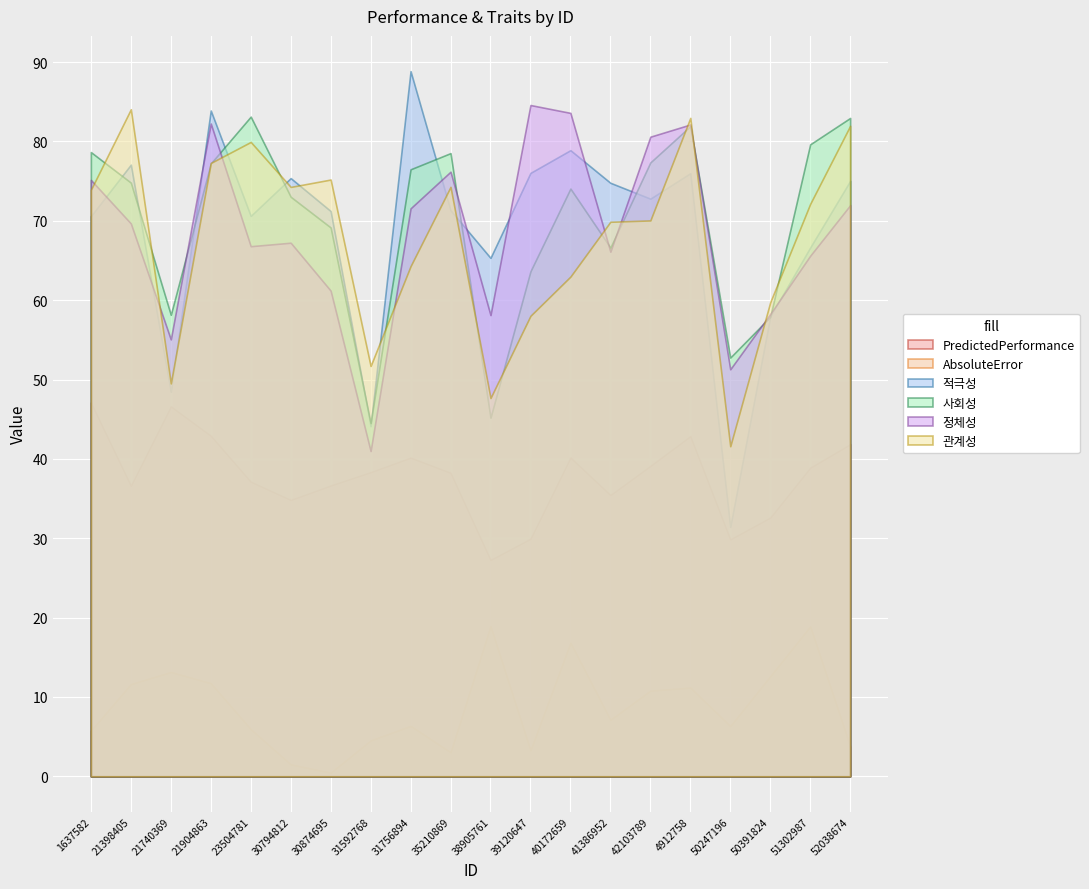

Which label corresponds to the largest value in the chart?

31756894